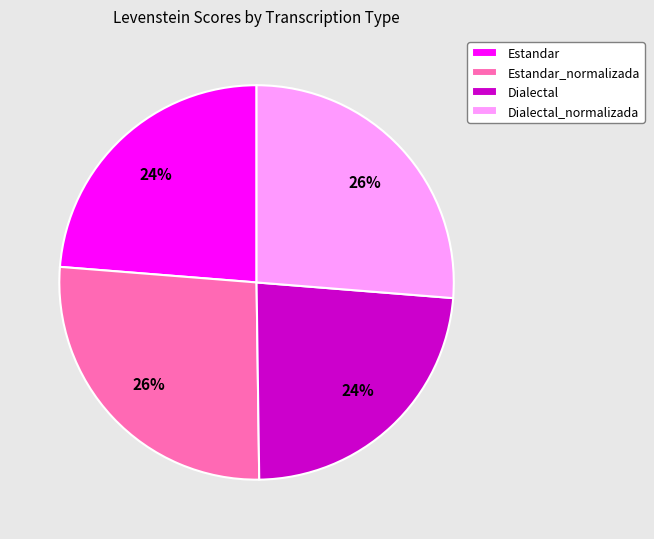

To the nearest percent, what is the combined percentage of Estandar_normalizada and Dialectal?

50%